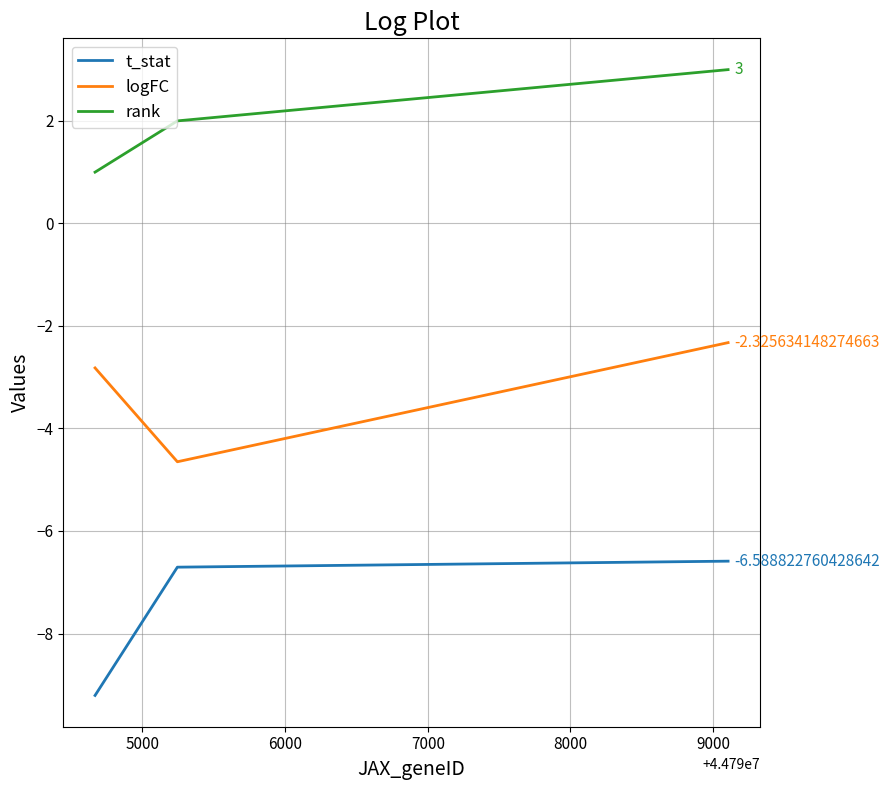

Count the rank values in the range 1 to 3.

3